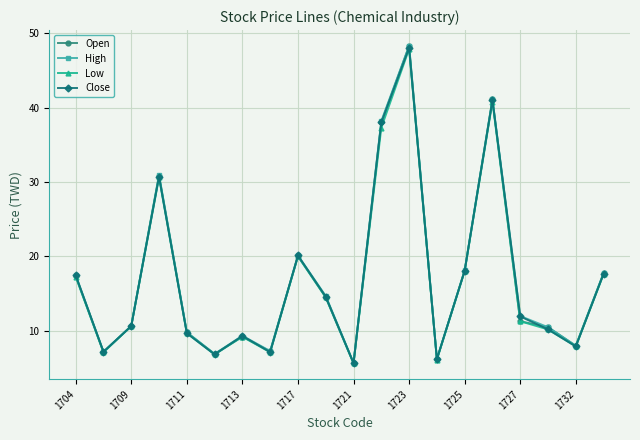

Which series has the widest spread of values?

Open